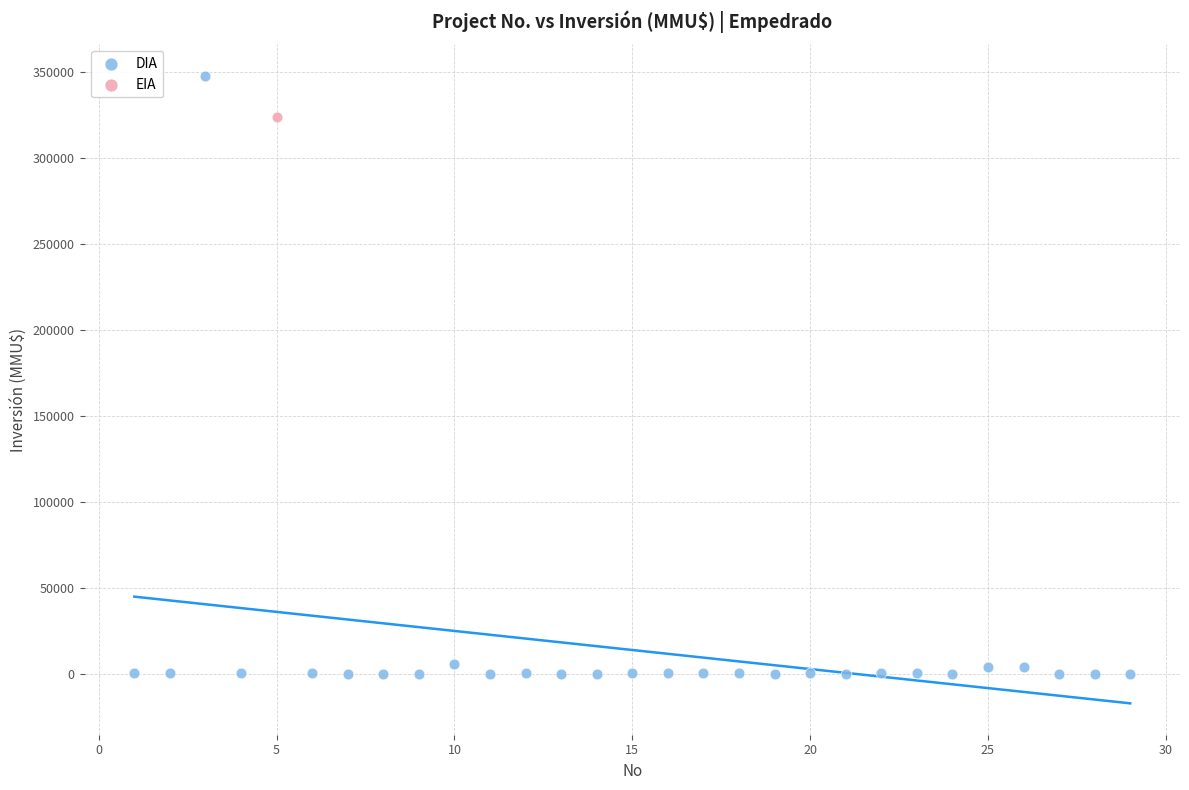

What are all the series names shown in the legend?

DIA, EIA